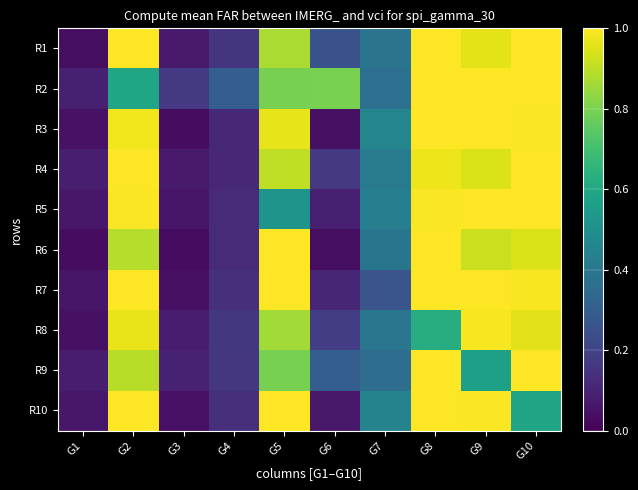

How many categories are shown in the chart?

10